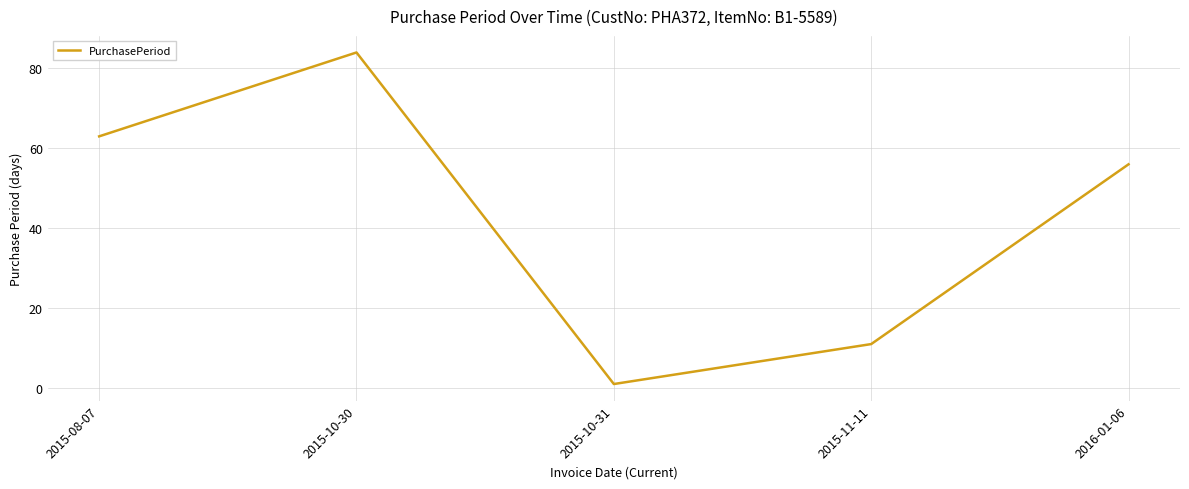

Which label corresponds to the smallest value in the chart?

2015-10-31